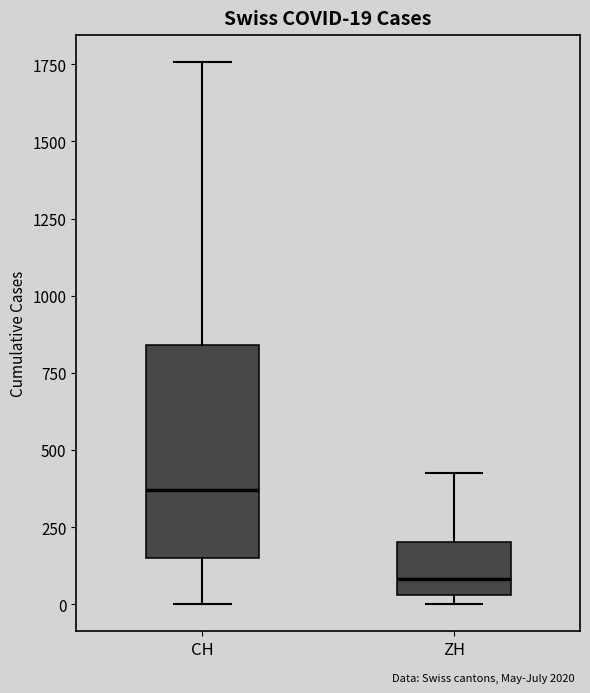

Which box's median line is the highest?

CH